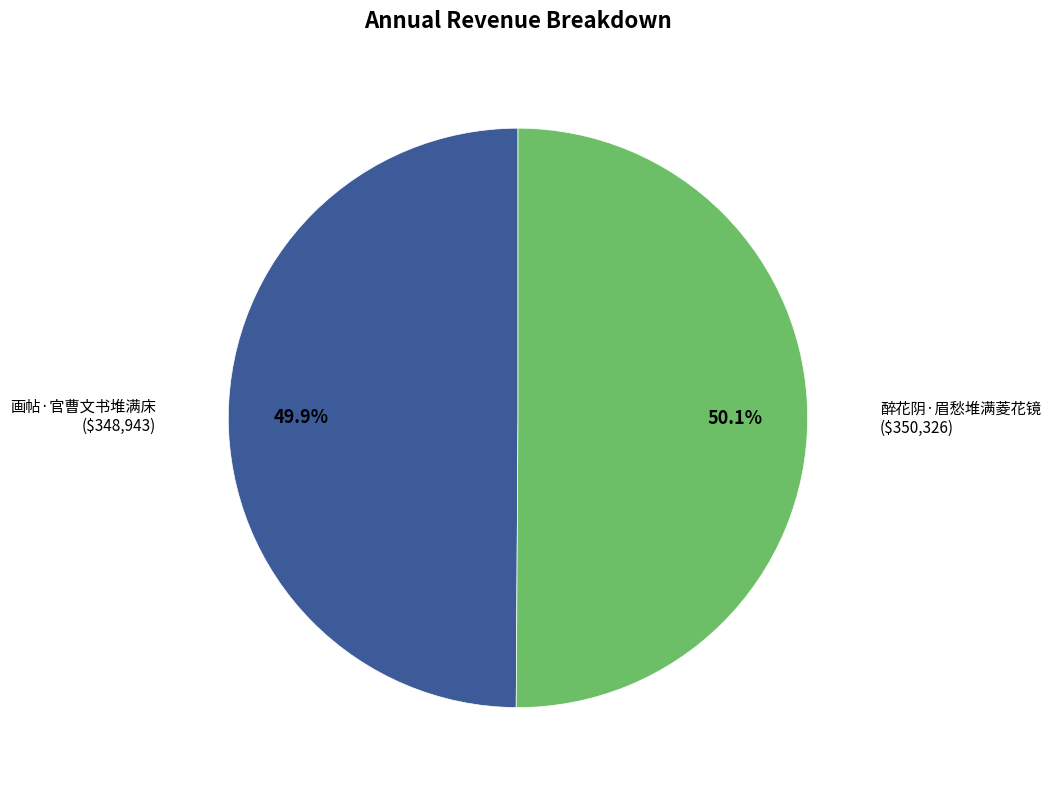

Is there a majority slice in this chart?

Yes